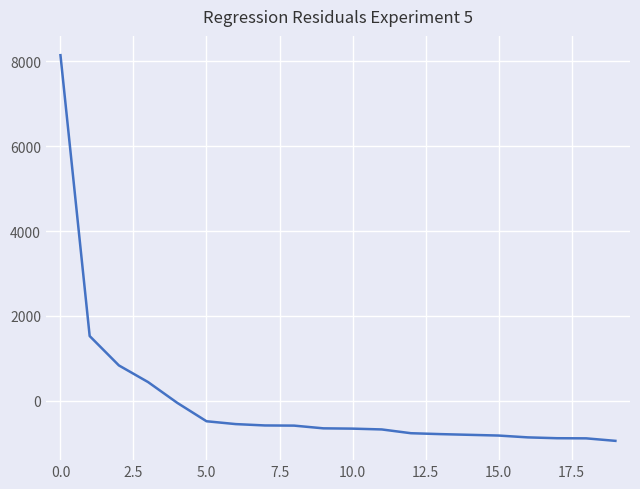

What is the minimum value shown in the chart?

-942.8